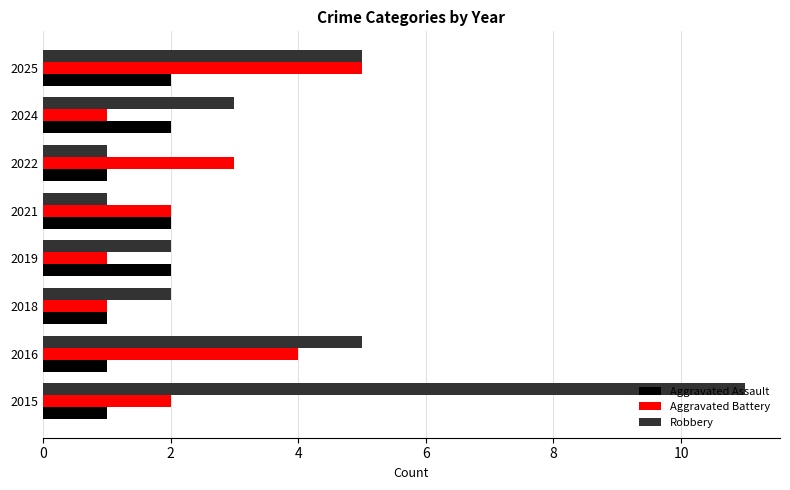

Which series has the largest total across all categories?

Robbery